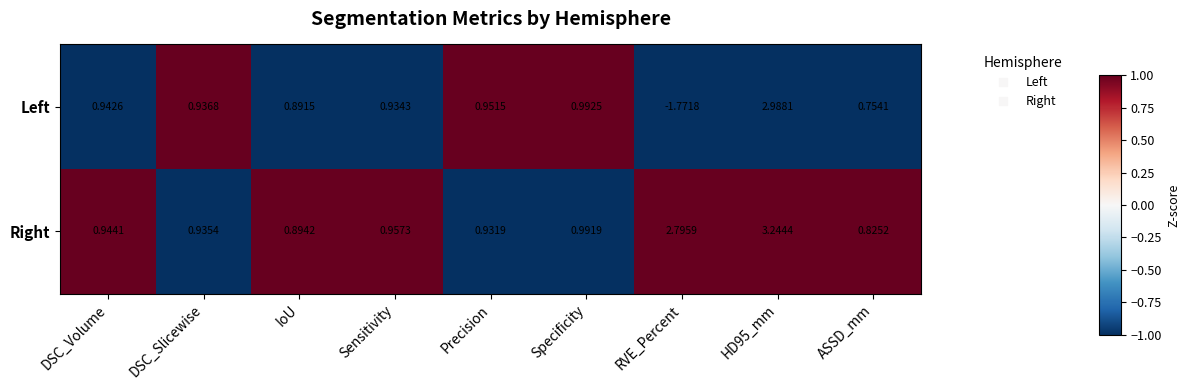

Between DSC_Volume and HD95_mm, which series saw the biggest shift?

Right